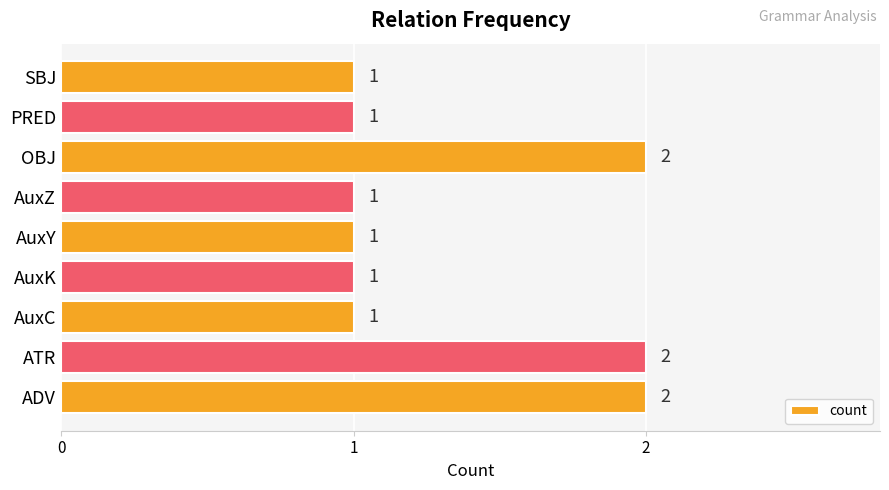

The chart shows a value of 1 at AuxK. True or false?

True